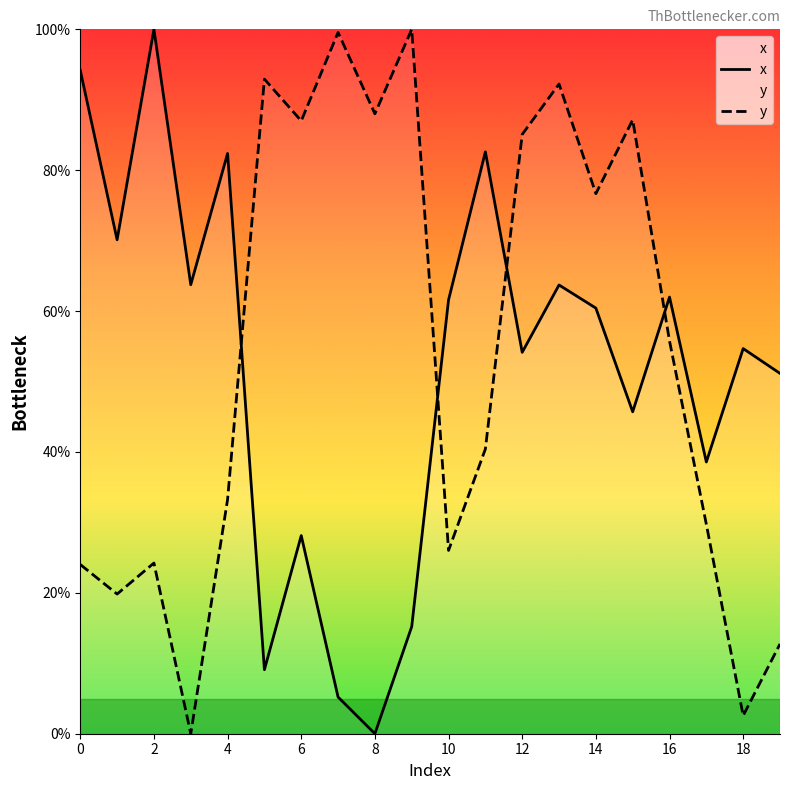

The y series shows 24.0 at 0. True or false?

True